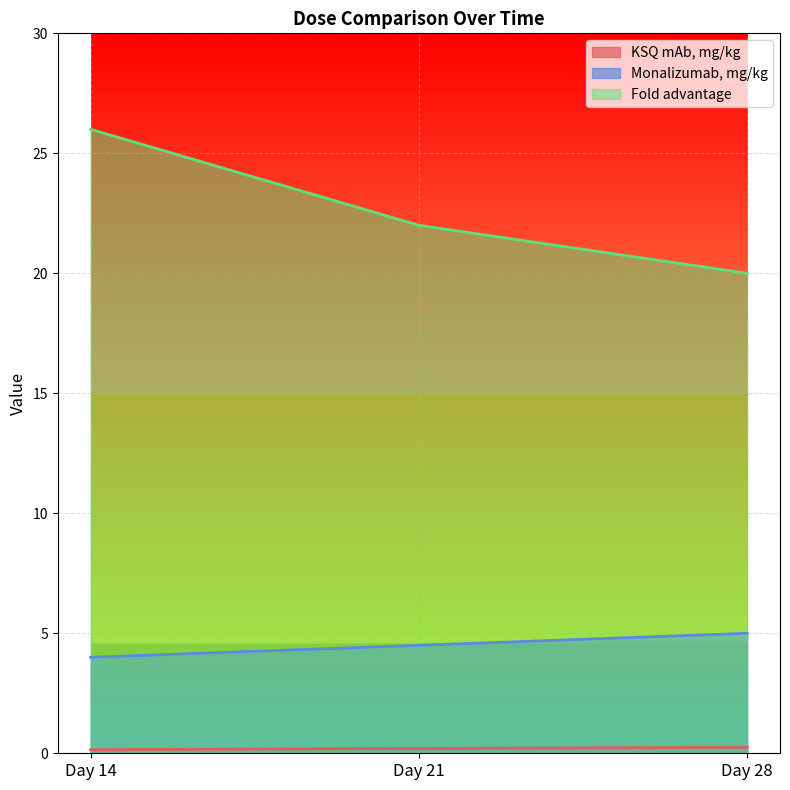

How many lines are shown in the chart?

3